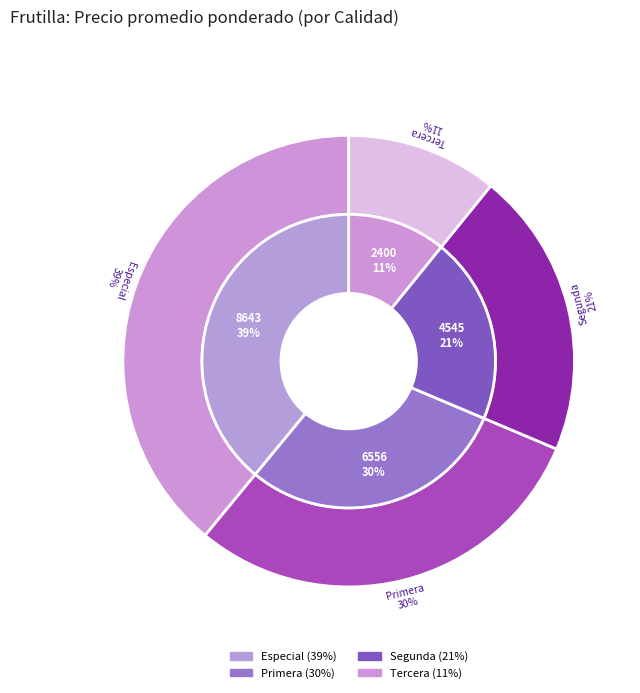

What is the ratio of the value at Especial to the value at Tercera?

3.6